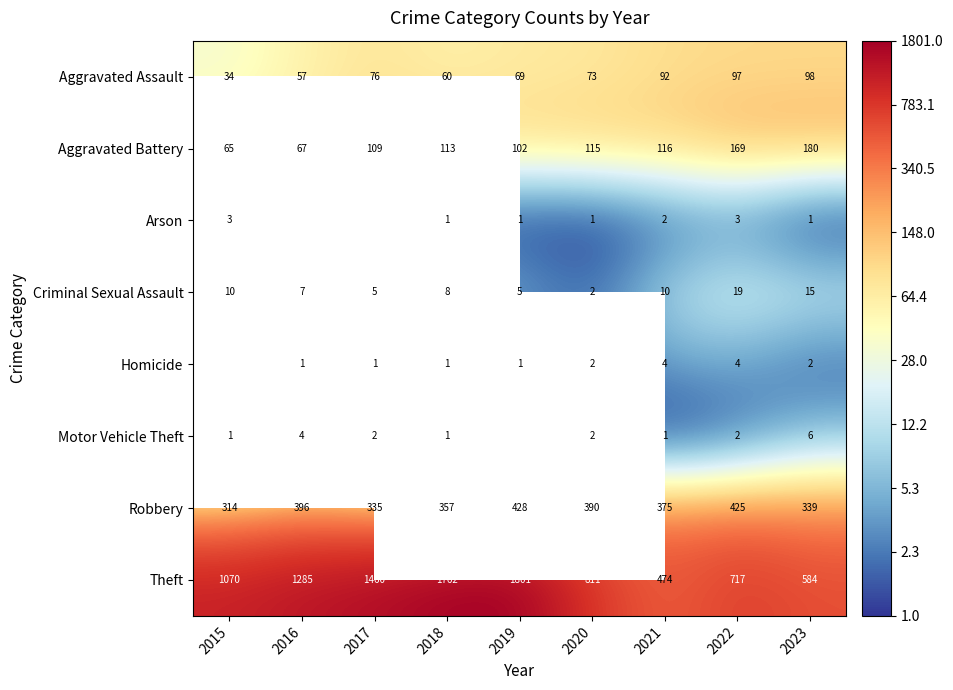

Is the value of Arson at 2022 greater than the value of Aggravated Assault at 2015?

No